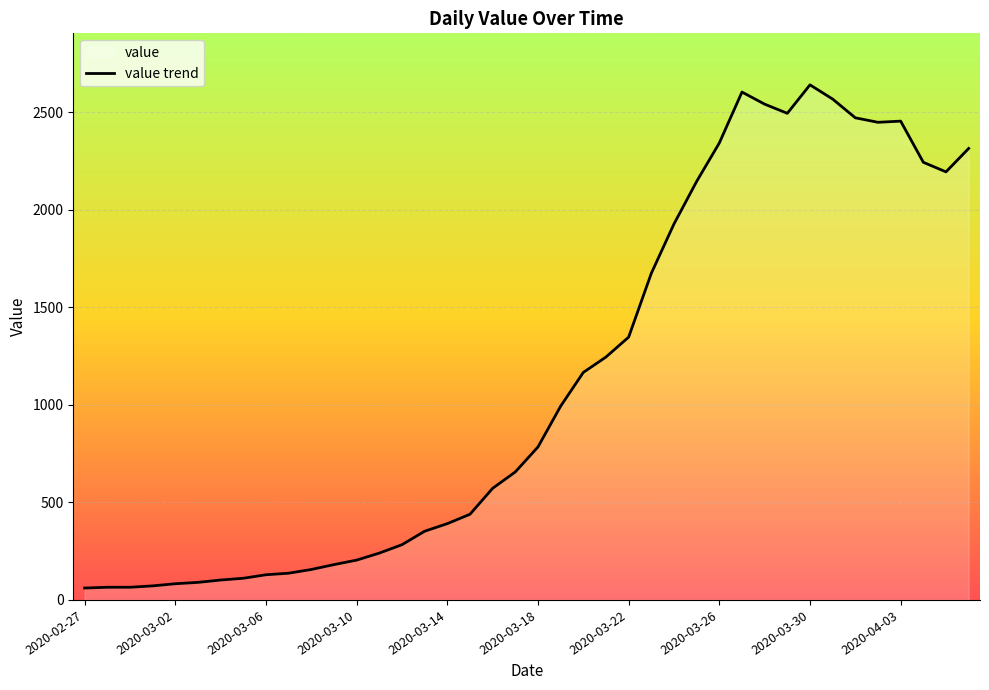

What is the change in value from 22 to 34?

+1305